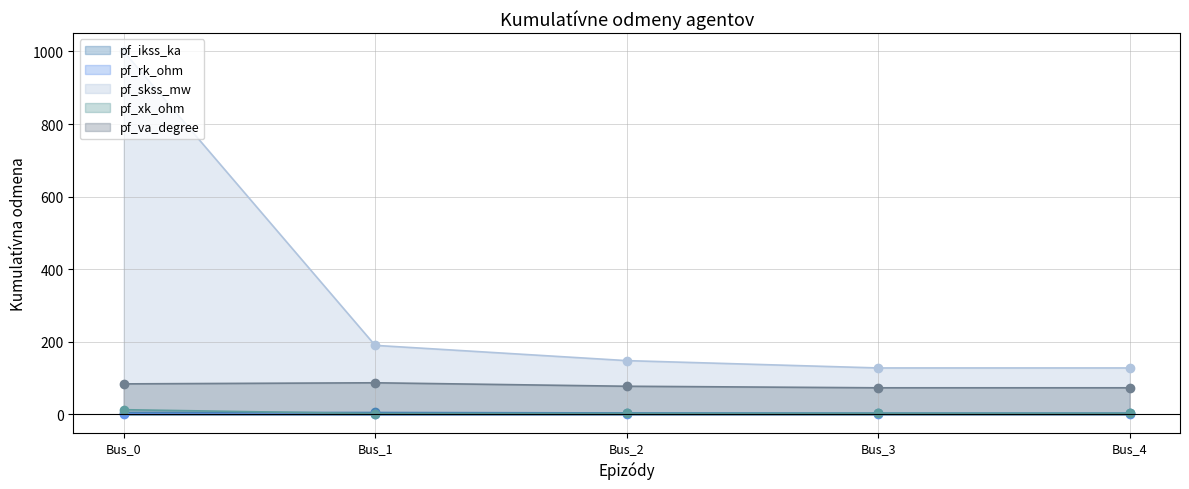

How many lines are shown in the chart?

5